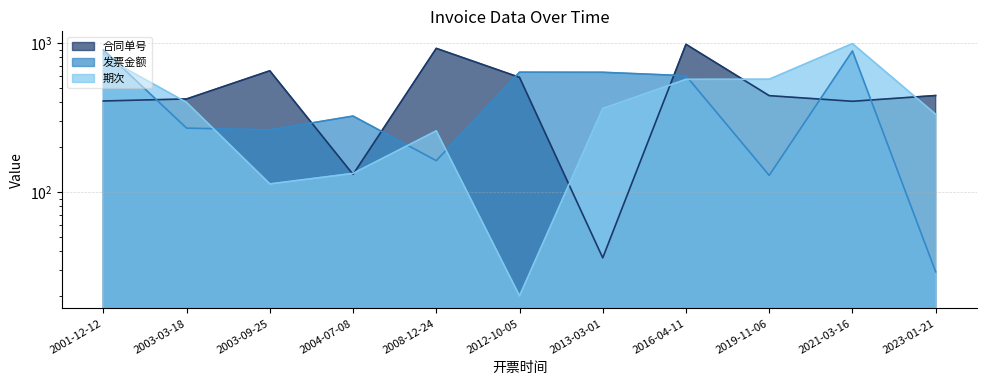

How many lines are shown in the chart?

3